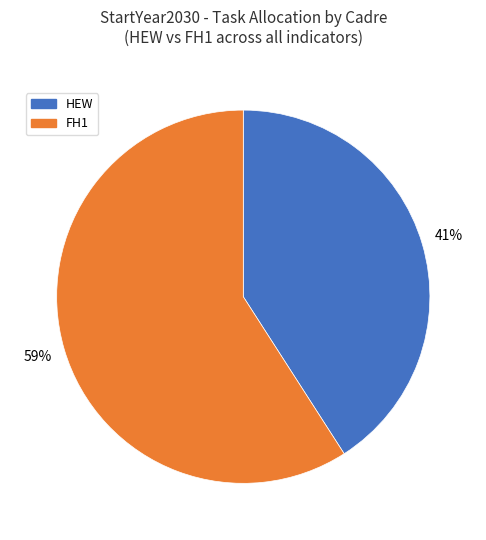

Count the number of slices in the pie.

2